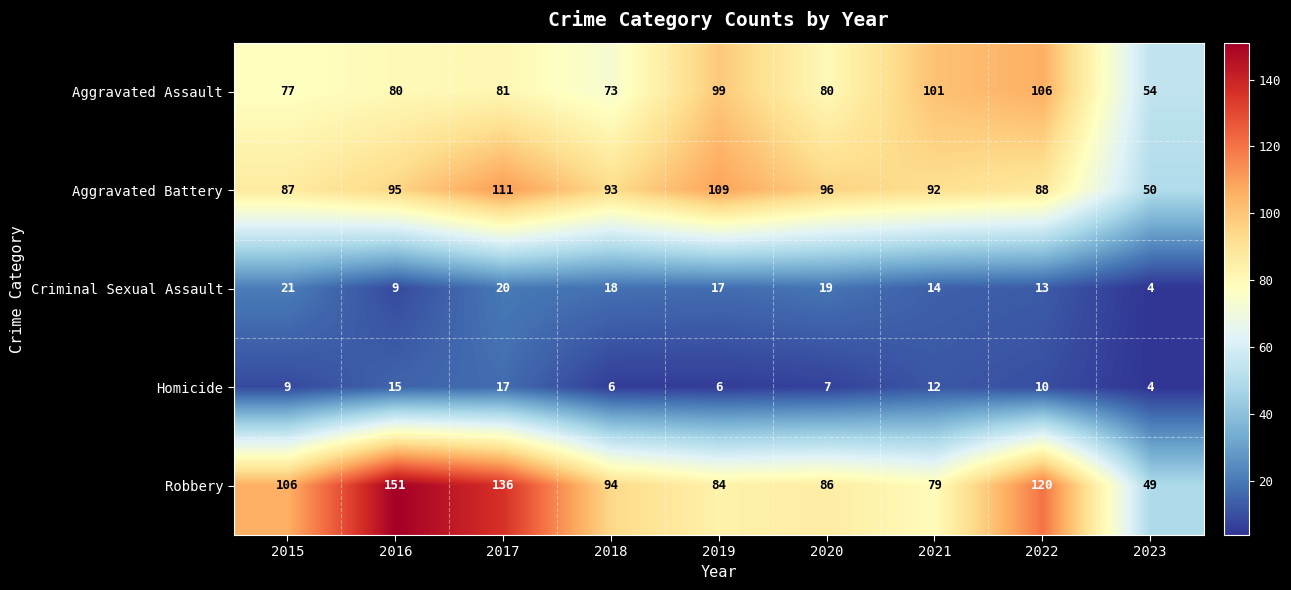

What is the difference between the maximum and minimum values in the Robbery series?

102